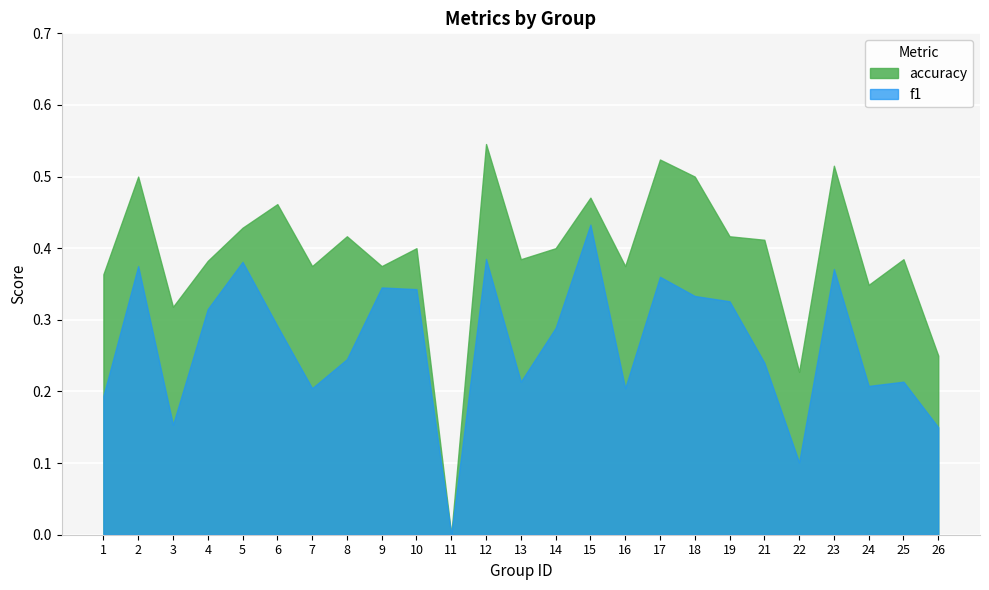

What is the highest value of the accuracy series?

0.5